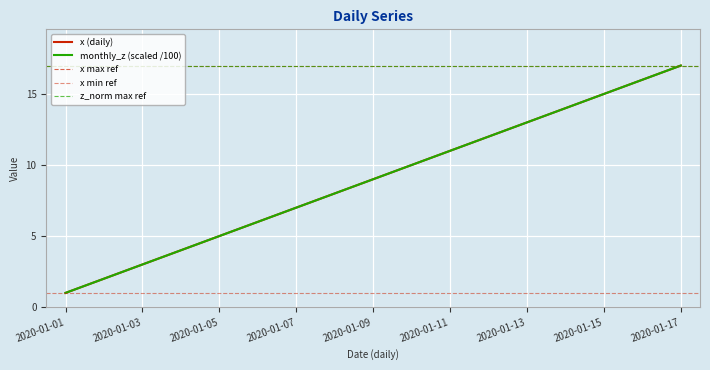

What is the value of the monthly_z point at the 1st from the left?

1